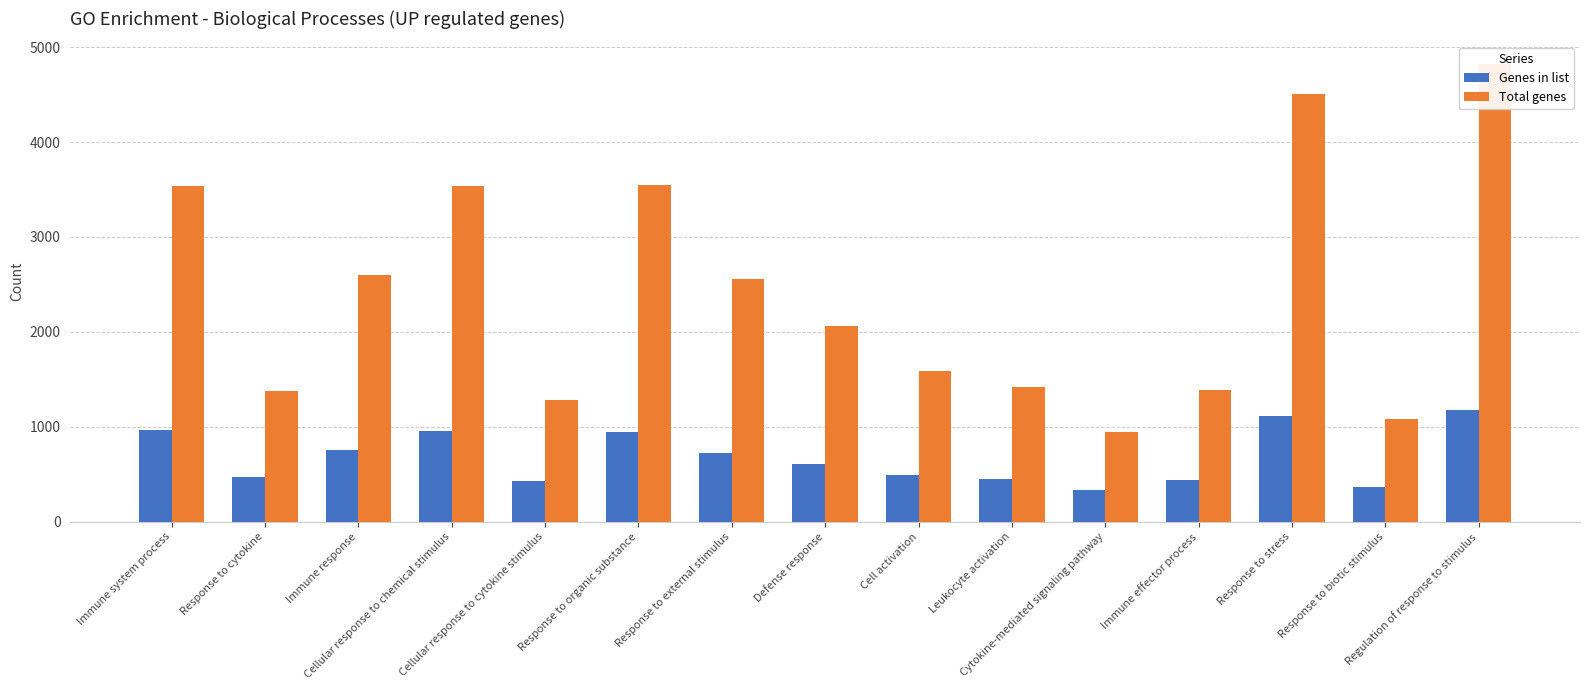

What is the label of the 3rd bar from the left?

Immune response